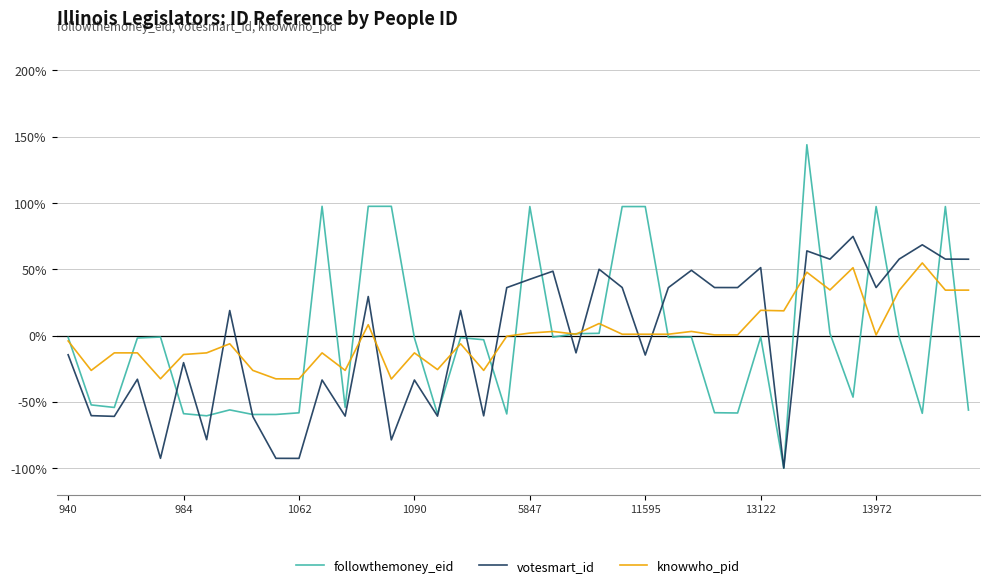

True or false: votesmart_id has more than 1 points higher than both neighbors.

True